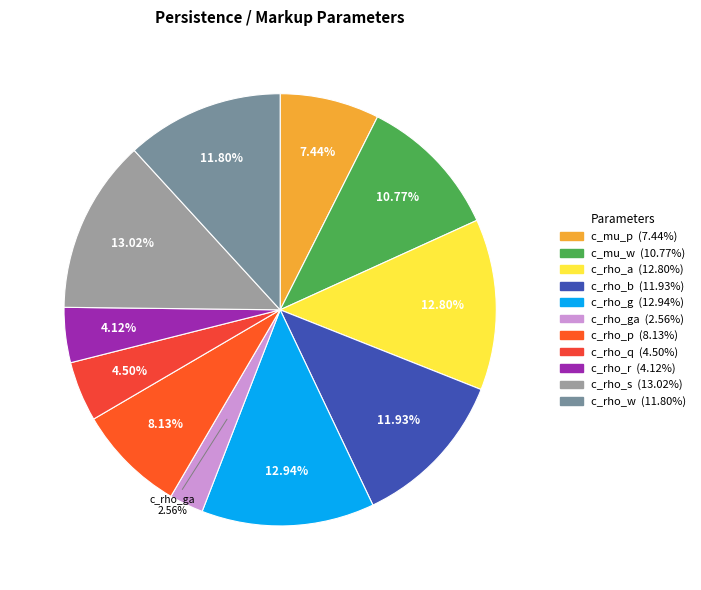

To the nearest percent, what is the average slice percentage?

9%